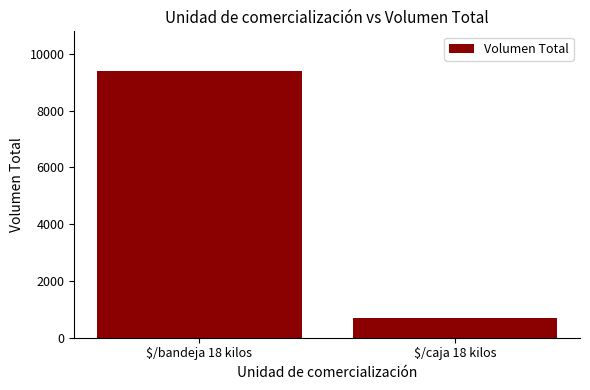

What is the difference between the values at $/caja 18 kilos and $/bandeja 18 kilos?

8695